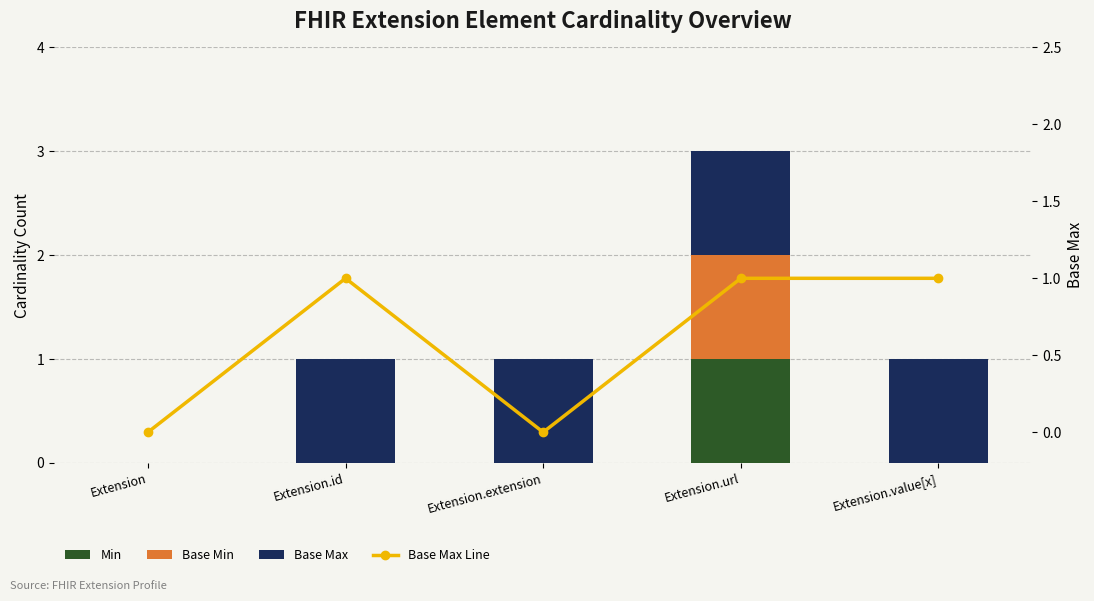

The value of Base Max at Extension is -1. True or false?

False